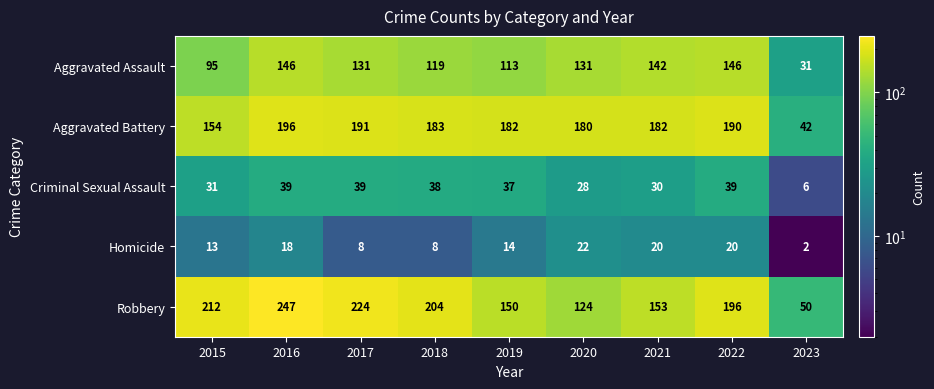

List the series in order of their peak value, highest first.

Robbery, Aggravated Battery, Aggravated Assault, Criminal Sexual Assault, Homicide